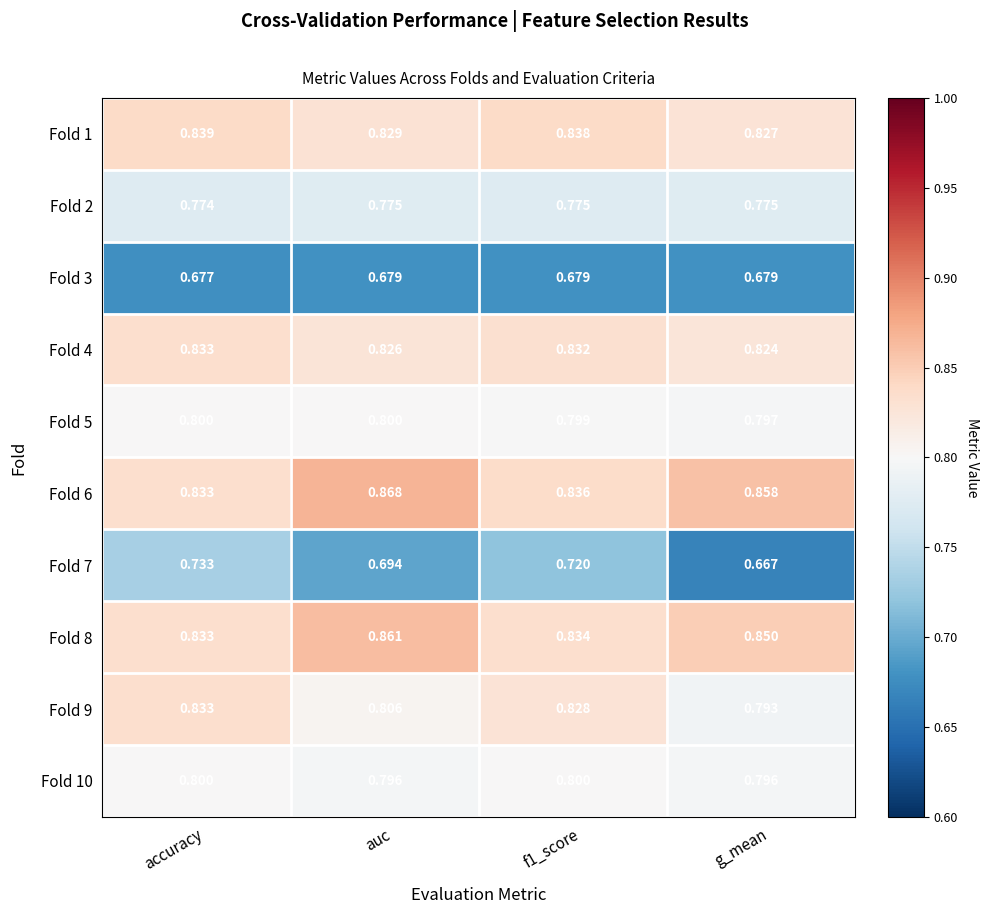

At which category does the chart reach its peak across all series?

auc